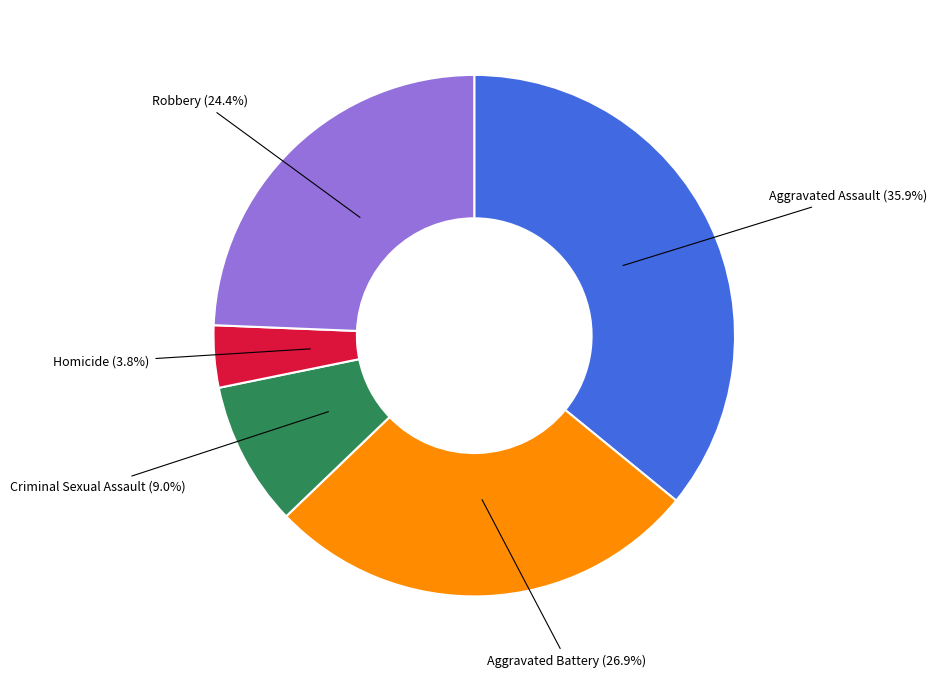

Is there any slice that represents more than half of the pie?

No